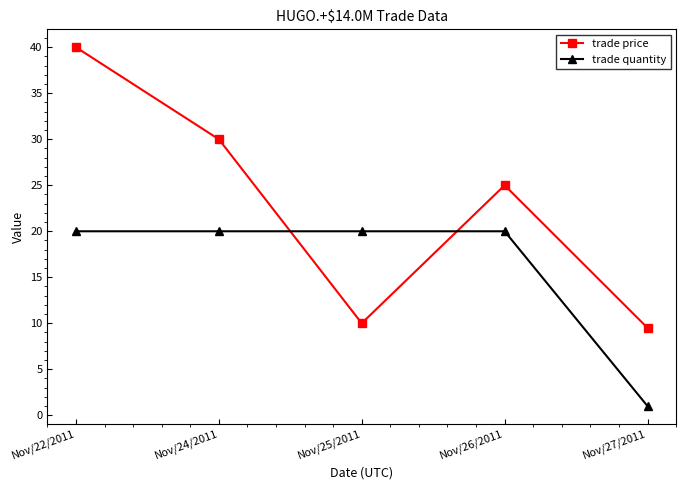

Does the chart have visible grid lines?

No